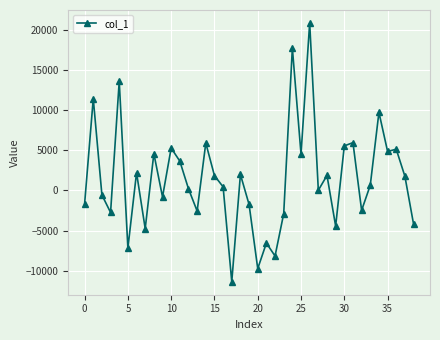

What is the sum of all values?

57945.6